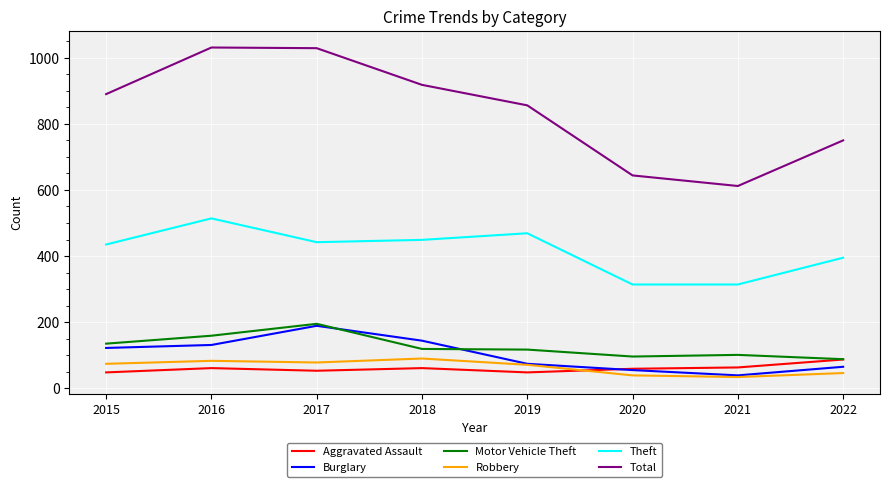

What are all the series names shown in the legend?

Aggravated Assault, Burglary, Motor Vehicle Theft, Robbery, Theft, Total